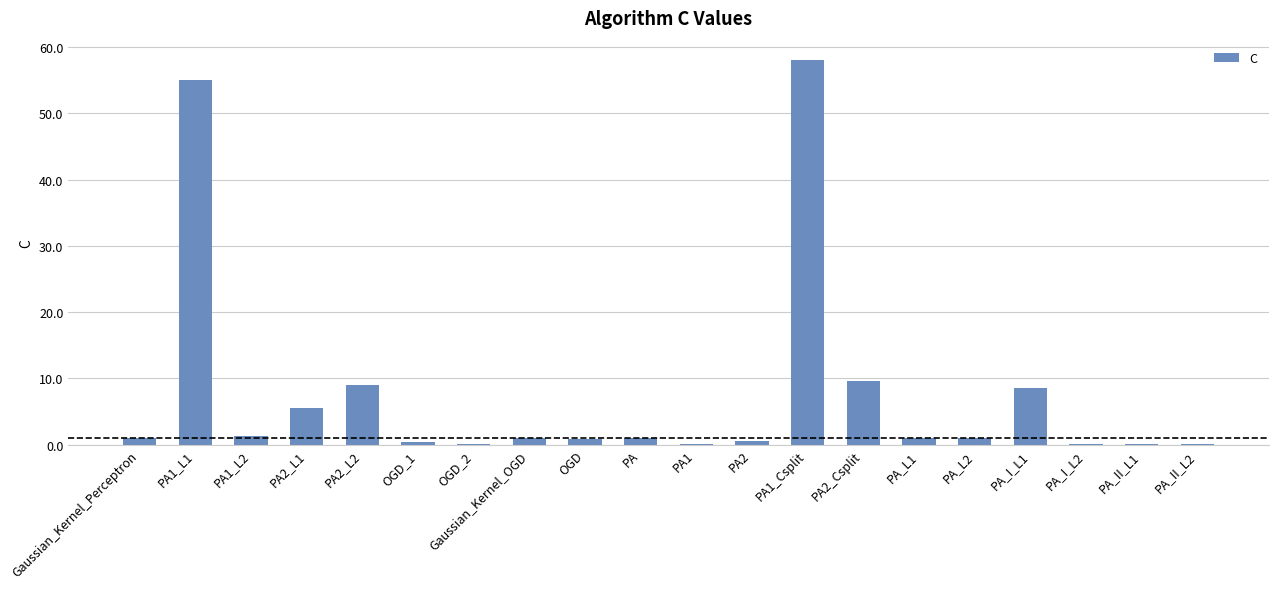

The value at PA2_Csplit is 9.5. True or false?

True